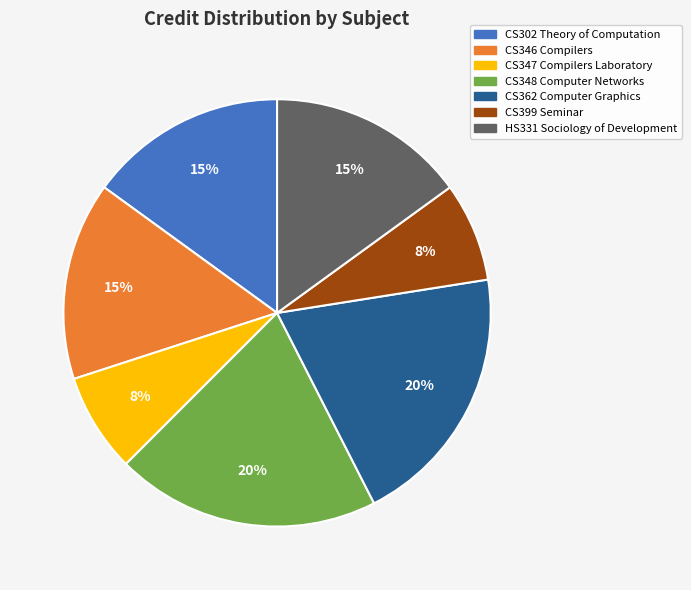

To the nearest percent, what portion does CS348 Computer Networks represent?

20%